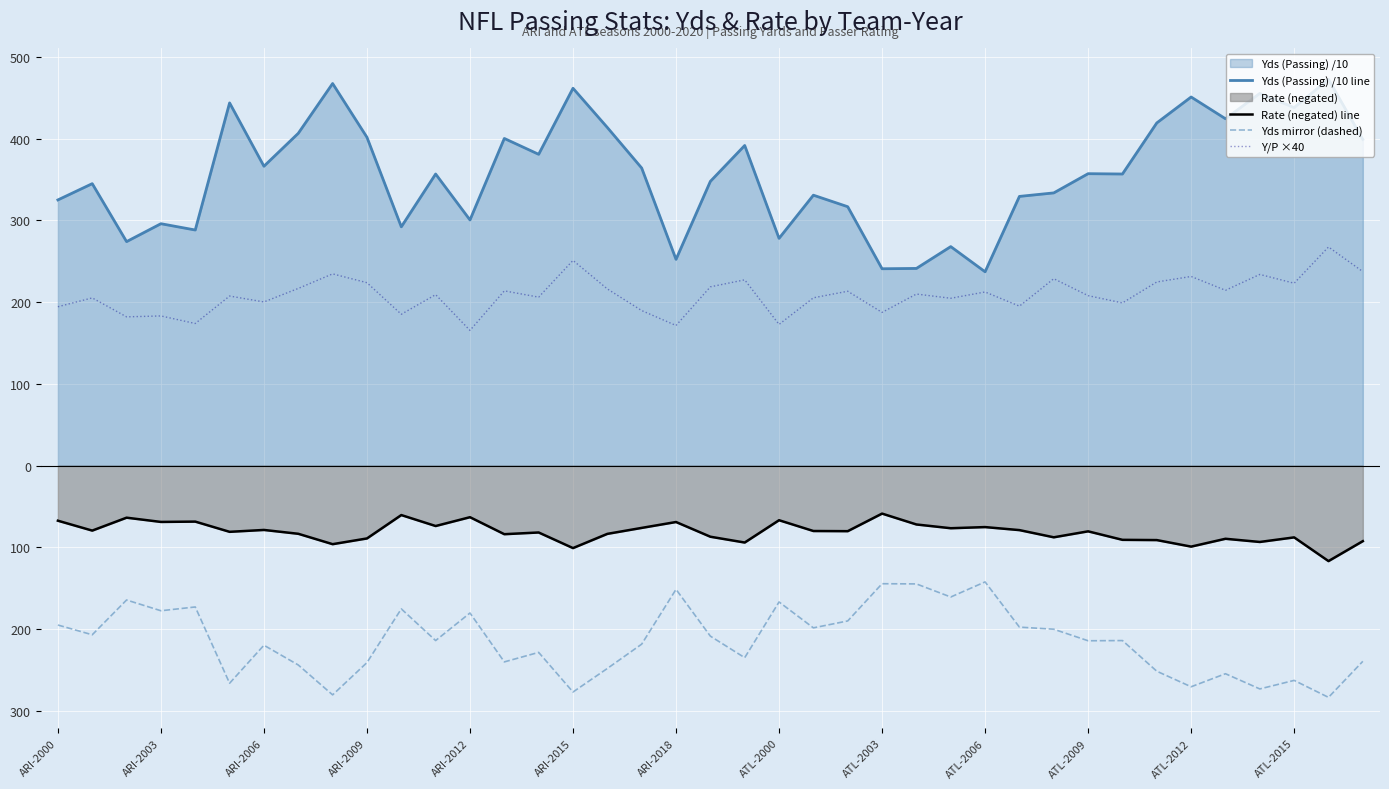

How many interior local peaks does the Yds (Passing) /10 line series have?

14